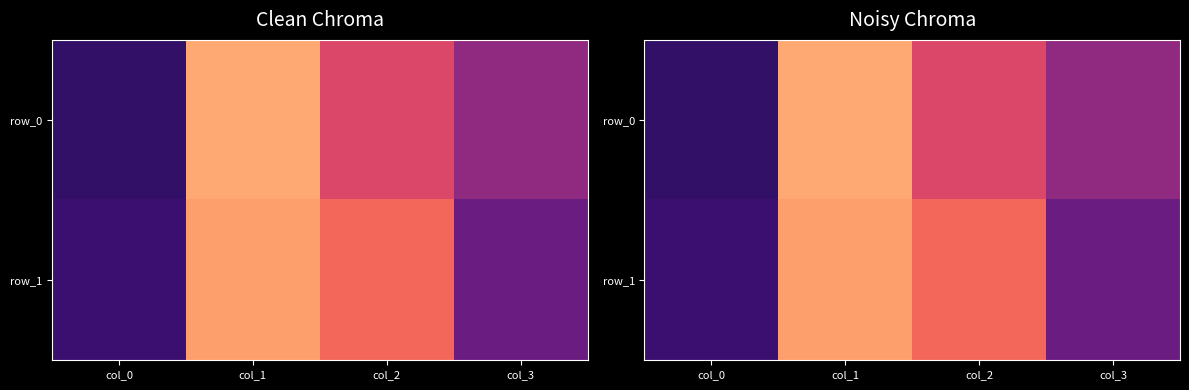

How many values in the row_0 series exceed 59?

1